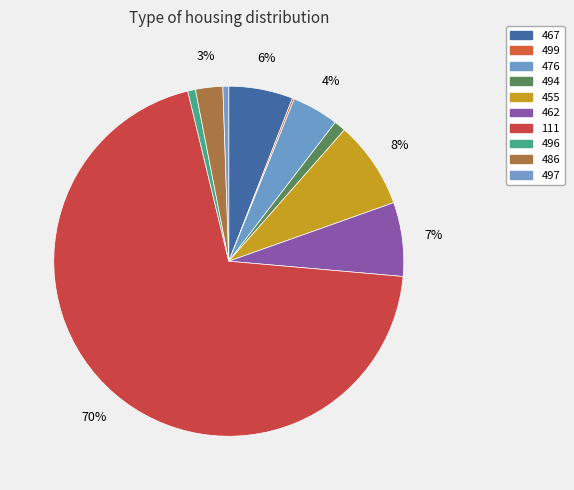

What percentage do 494 and 496 together represent?

1.8%